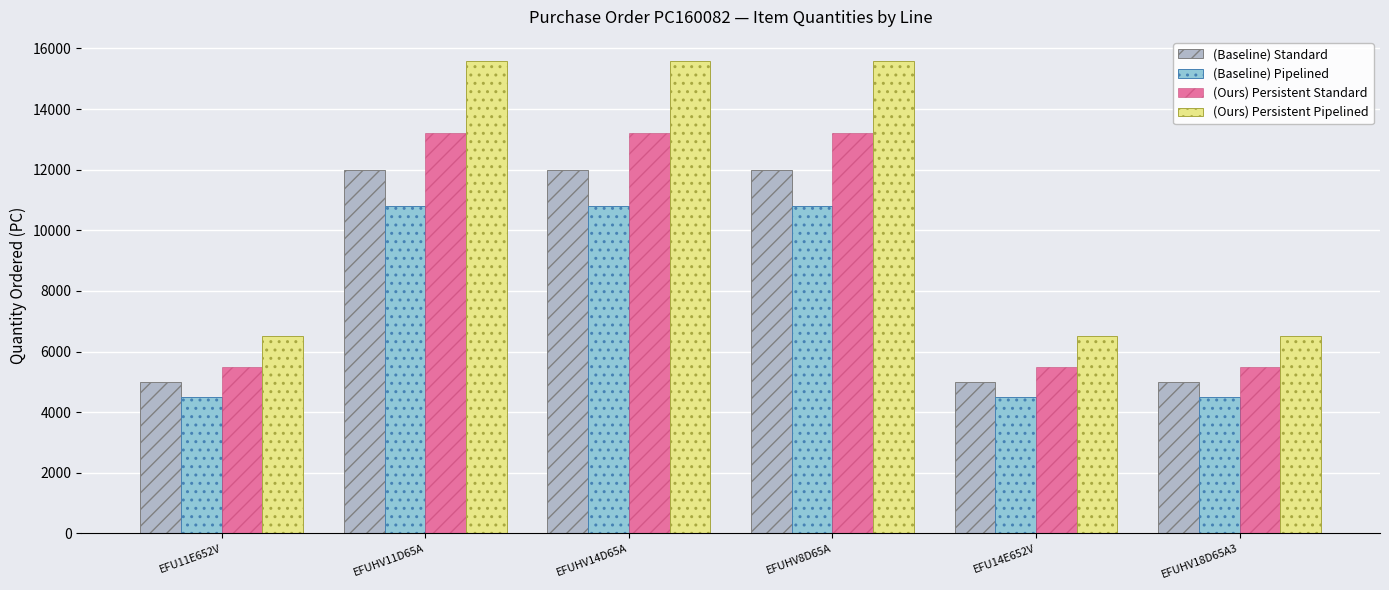

What is the difference between the maximum and minimum values in the (Ours) Persistent Pipelined series?

9100.0